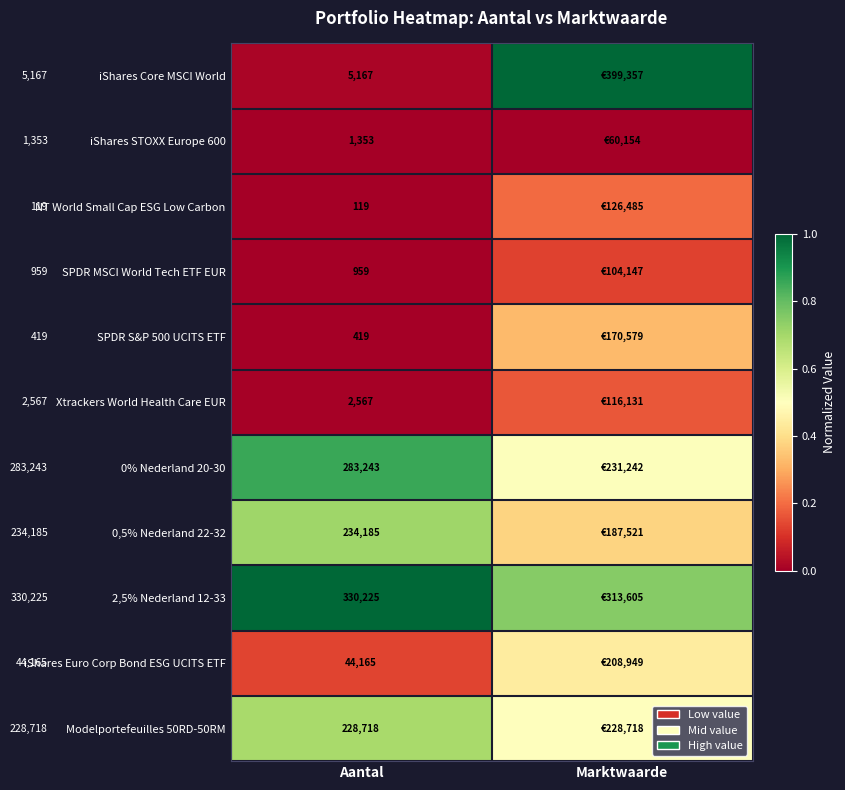

Which series has the widest spread of values?

iShares Core MSCI World